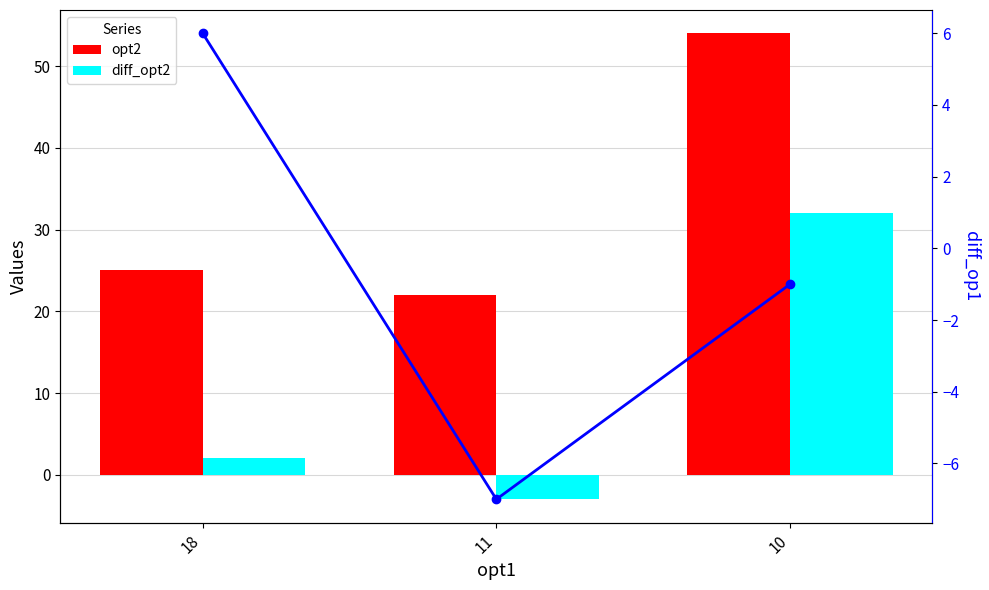

Between 18 and 11, which series saw the biggest shift?

diff_op1